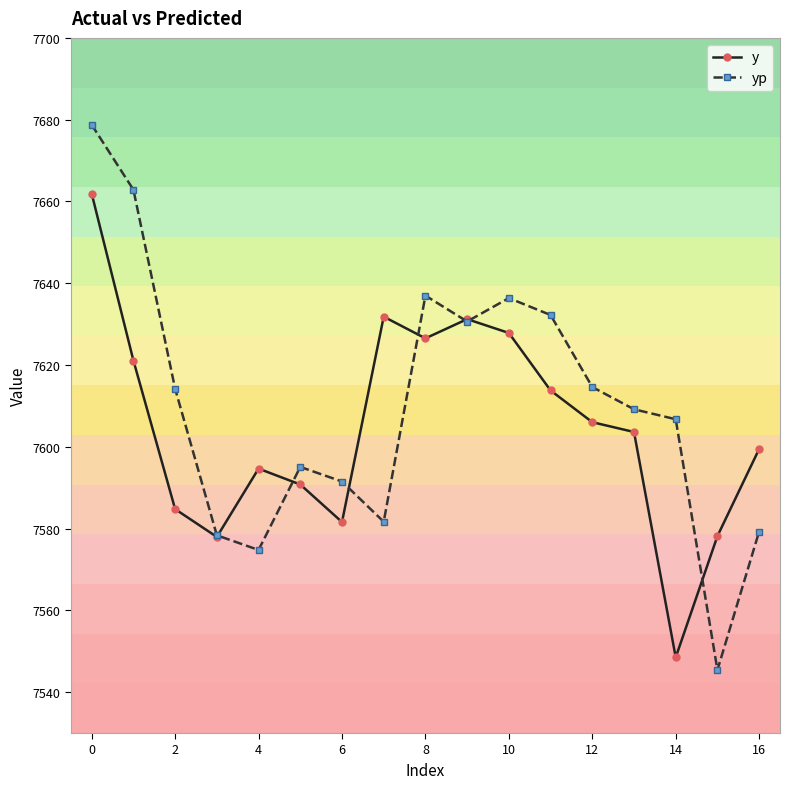

List the series in order of their peak value, lowest first.

y, yp